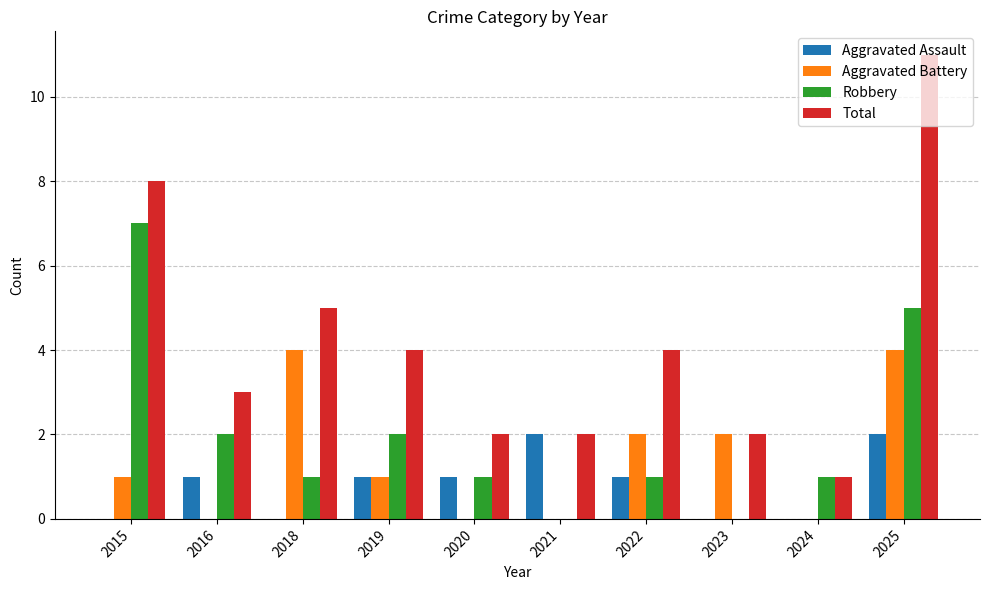

Which series changed the most between 2020 and 2025?

Total